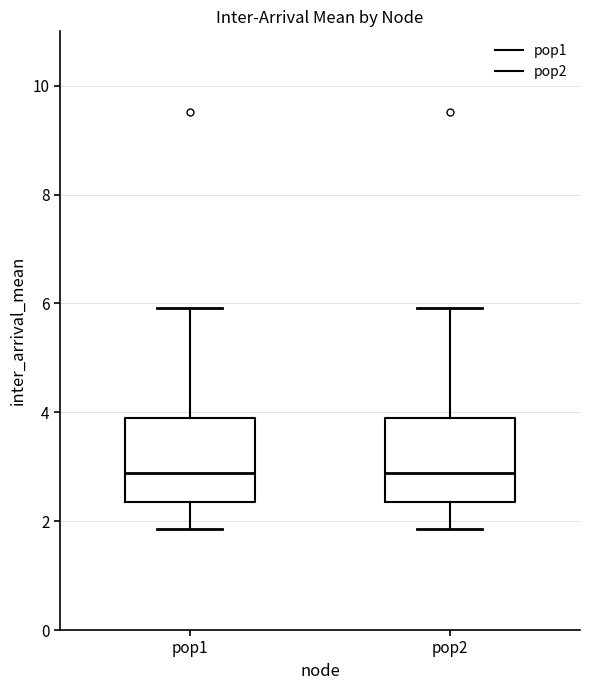

Reading left to right, transcribe this box plot: for each box, give where its median line is, the range the box spans, and where its two whiskers end, as read against the y-axis. The values are not printed on the chart, so give them approximately, as read against the axis.

pop1: median 2.8, box 2.4 to 4.0, whiskers 1.8 to 6.0
pop2: median 2.8, box 2.4 to 4.0, whiskers 1.8 to 6.0